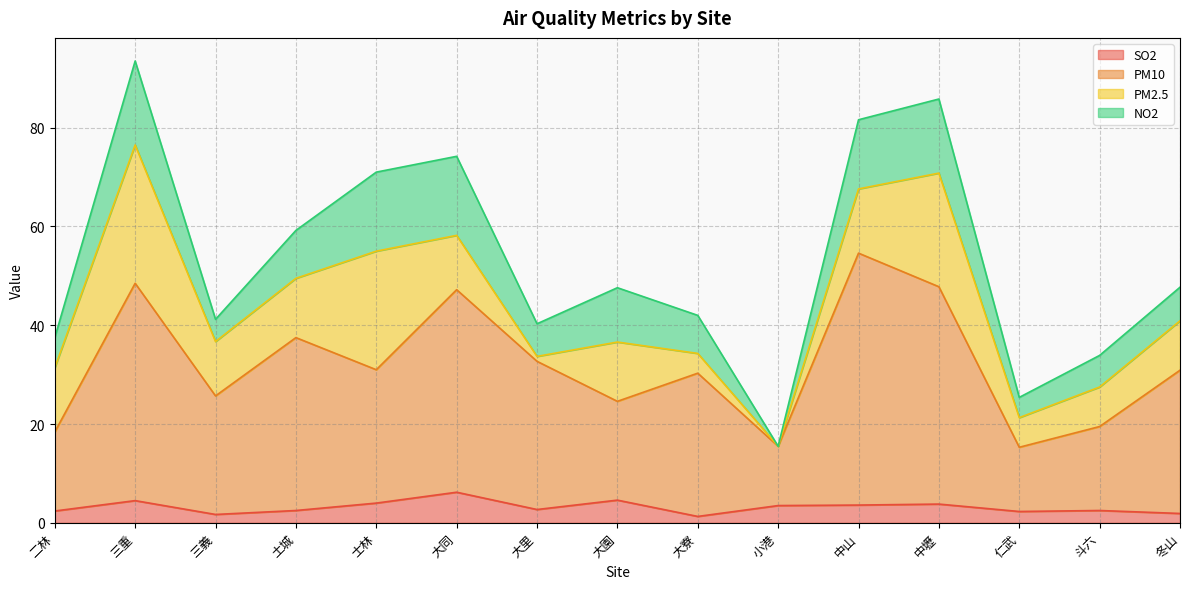

What is the total value across all series at 三重?

93.5